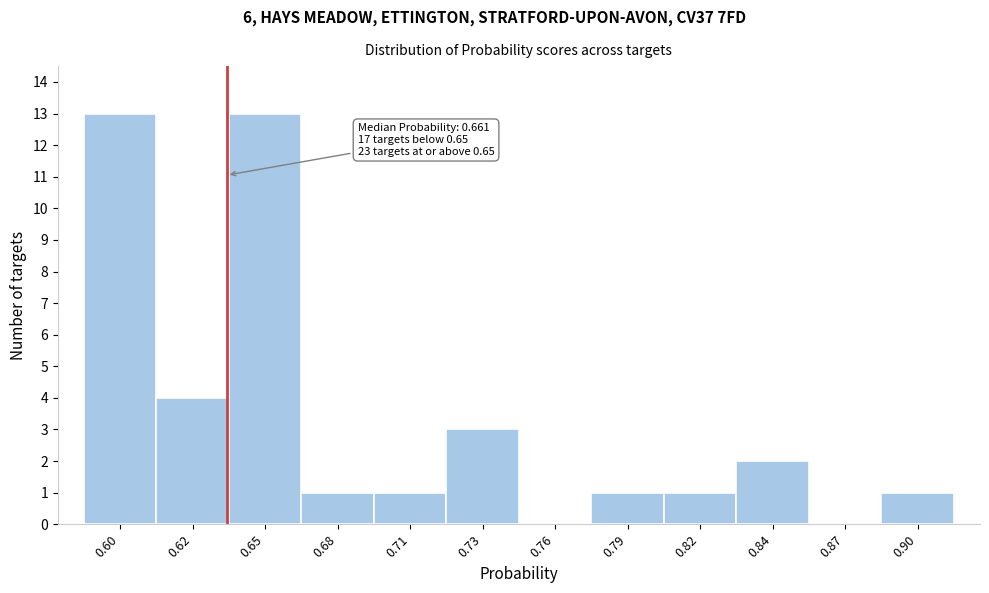

Reading right to left, what are all the values shown in this chart?

0.90=1	0.87=0	0.84=2	0.82=1	0.79=1	0.76=0	0.73=3	0.71=1	0.68=1	0.65=13	0.62=4	0.60=13